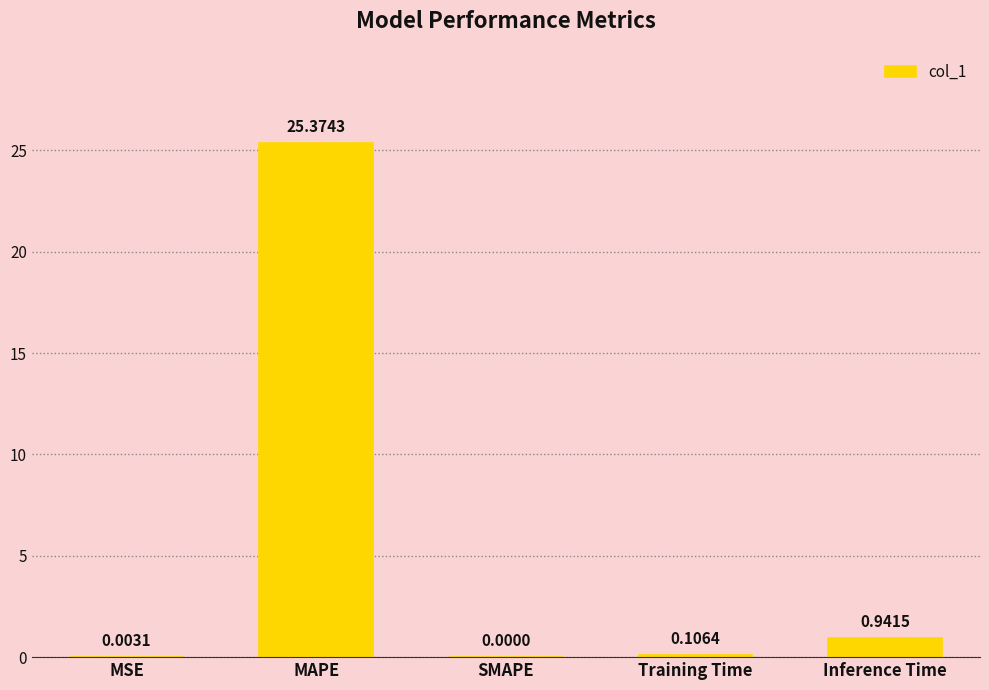

Which has a higher value, Training Time or Inference Time?

Inference Time